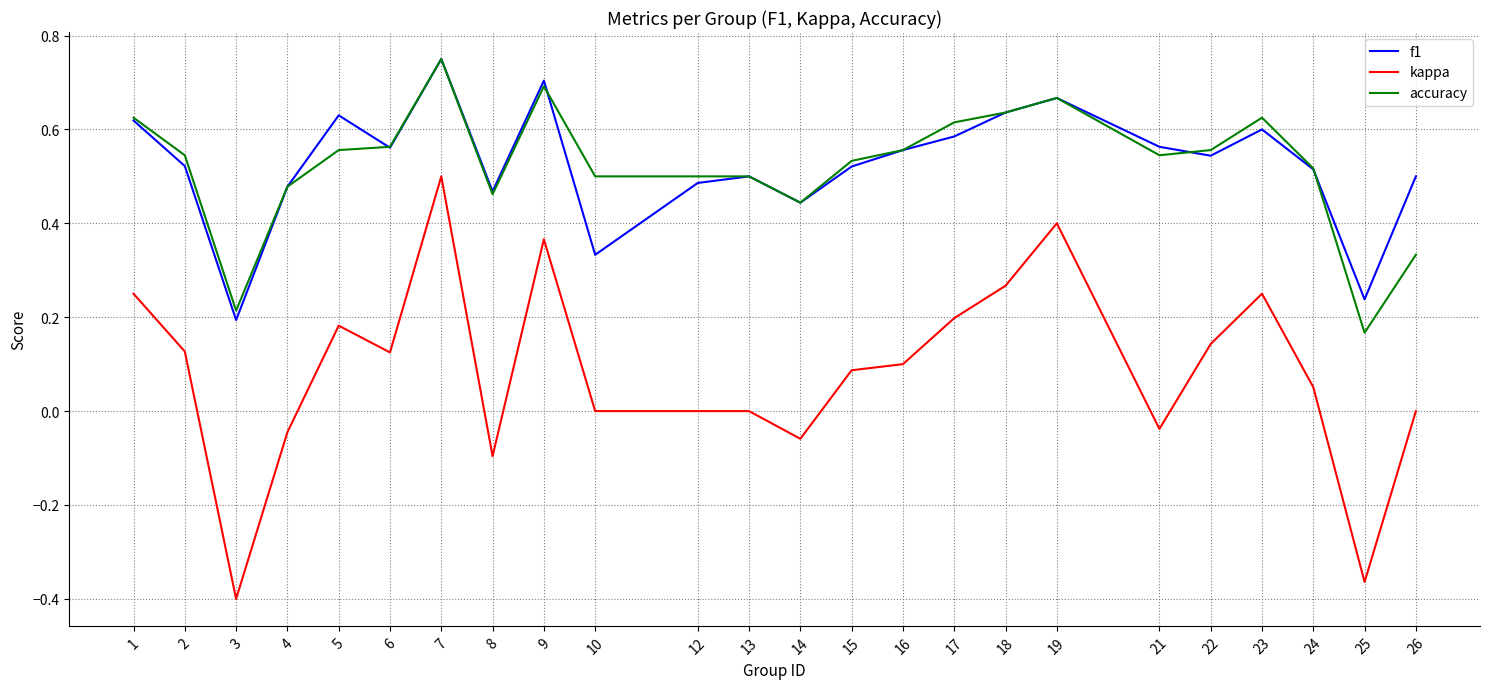

The accuracy series shows 0.5 at 13. True or false?

True